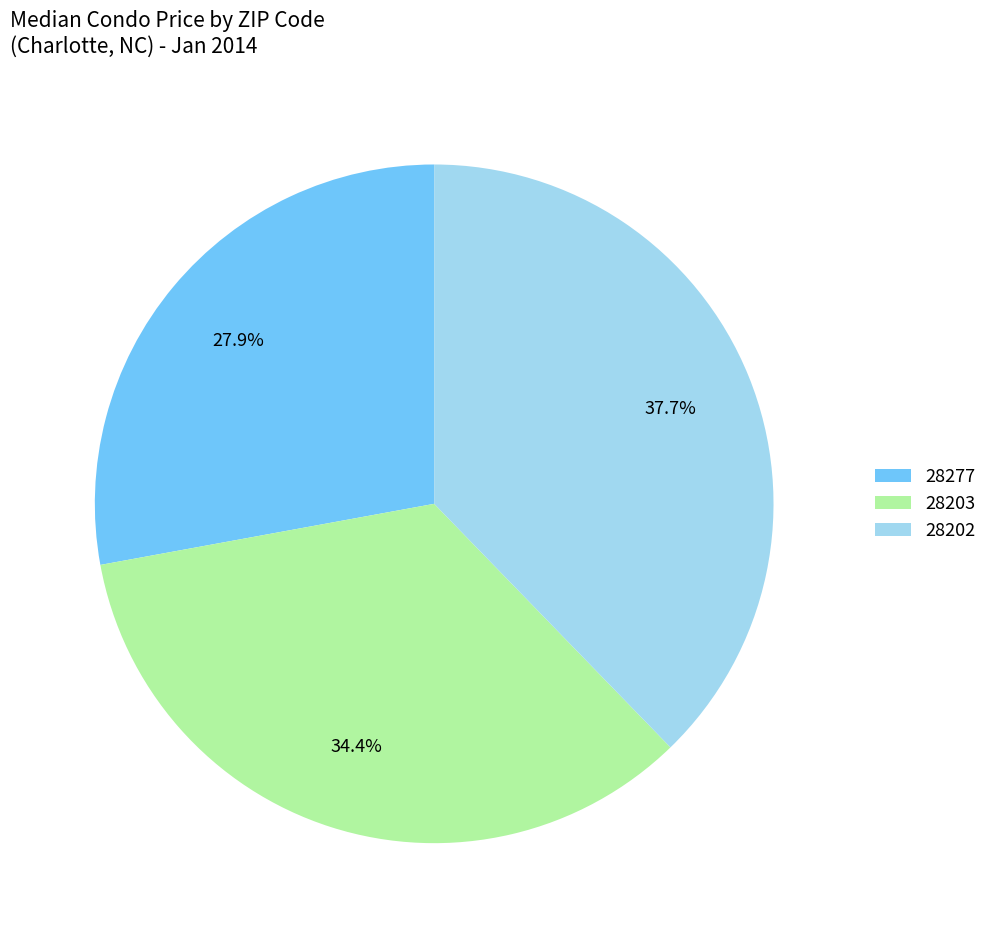

Which slice is the largest?

28202